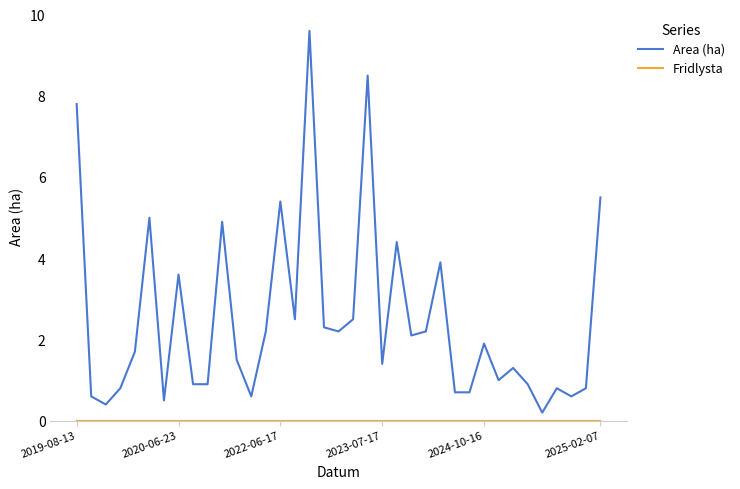

Which series has the largest total across all categories?

Area (ha)